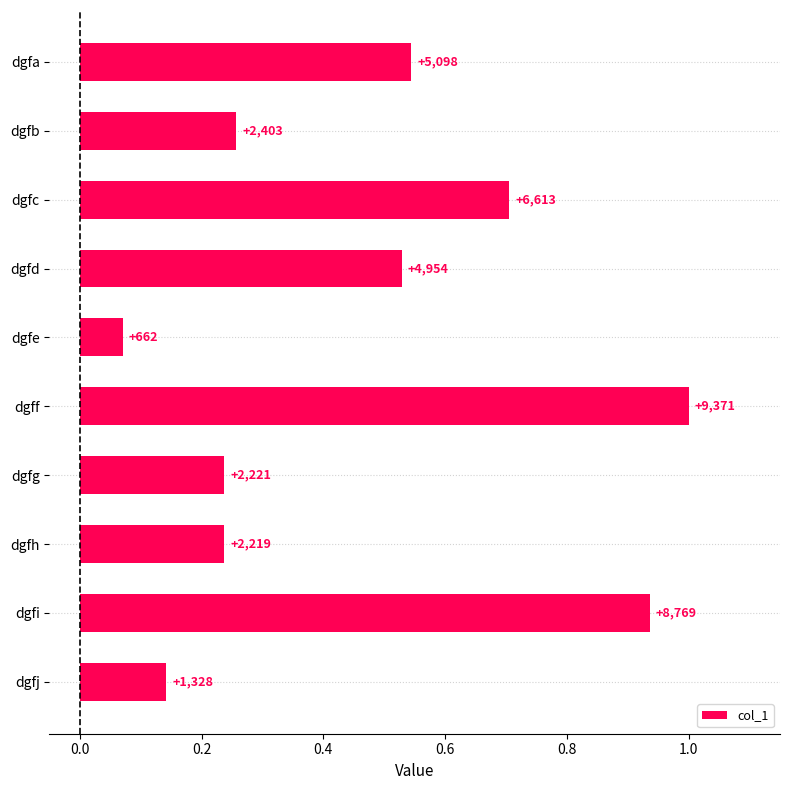

How many bars are there in total?

10